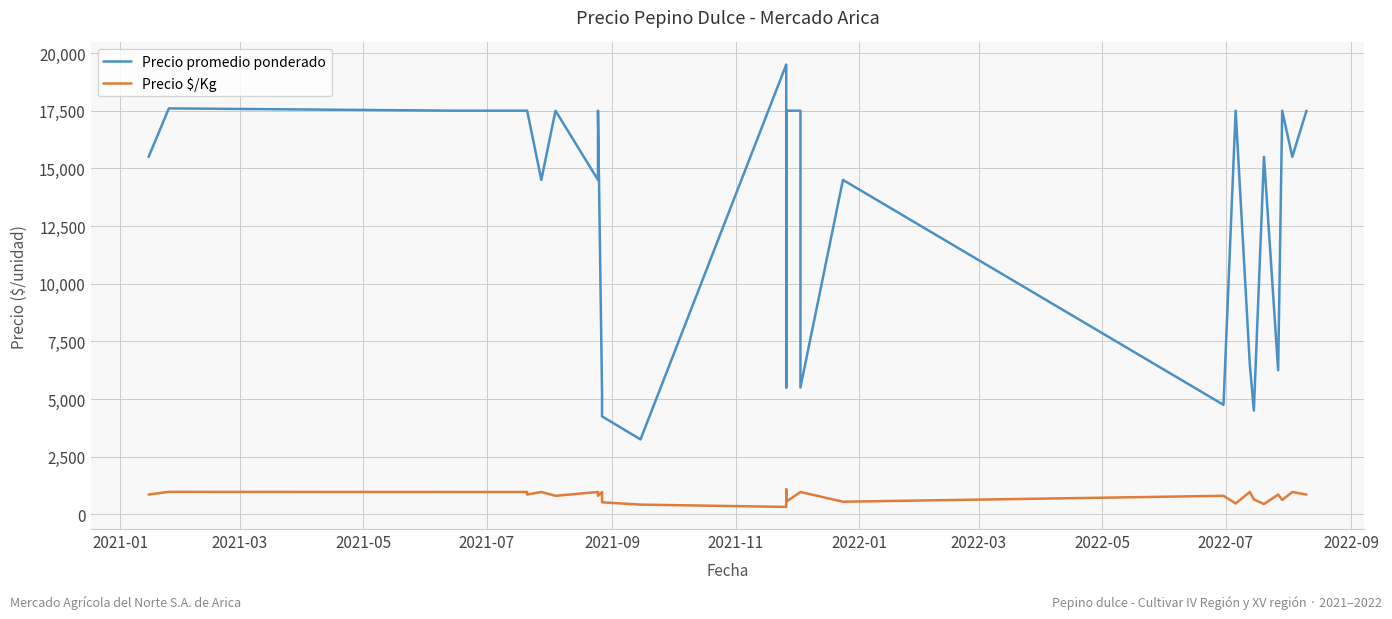

How many interior local valleys does the Precio $/Kg series have?

9